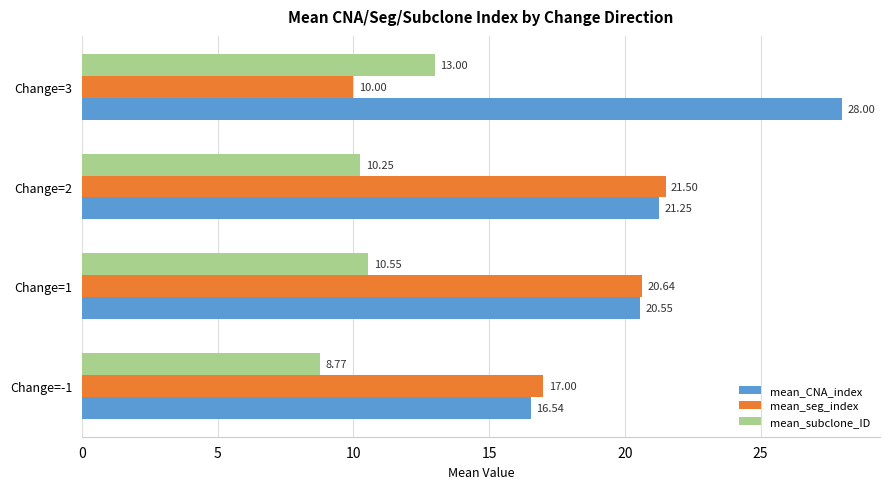

What is the difference between the second highest and minimum values in the mean_subclone_ID series?

1.8